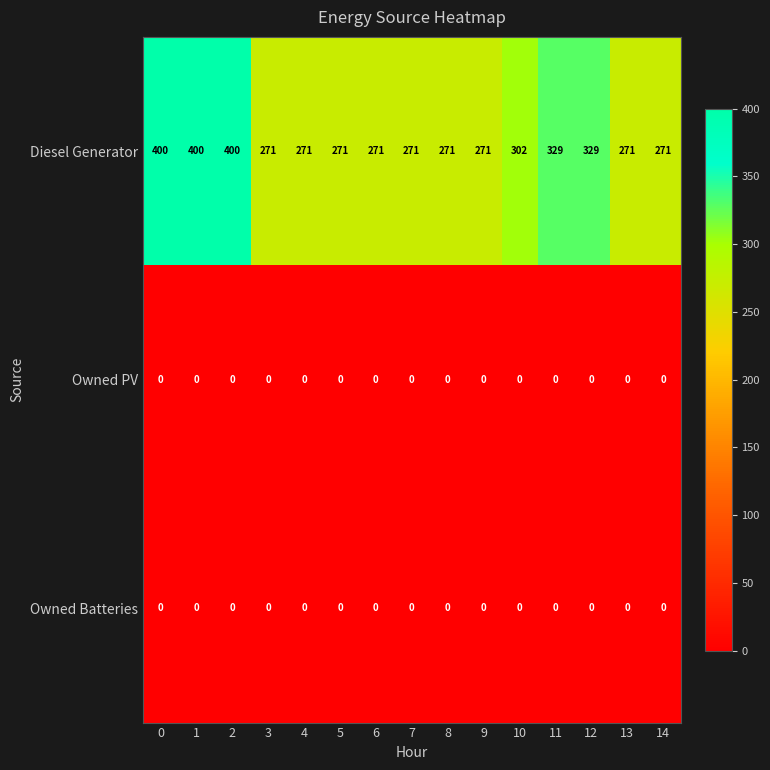

What is the spread (max minus min) of values at 4?

271